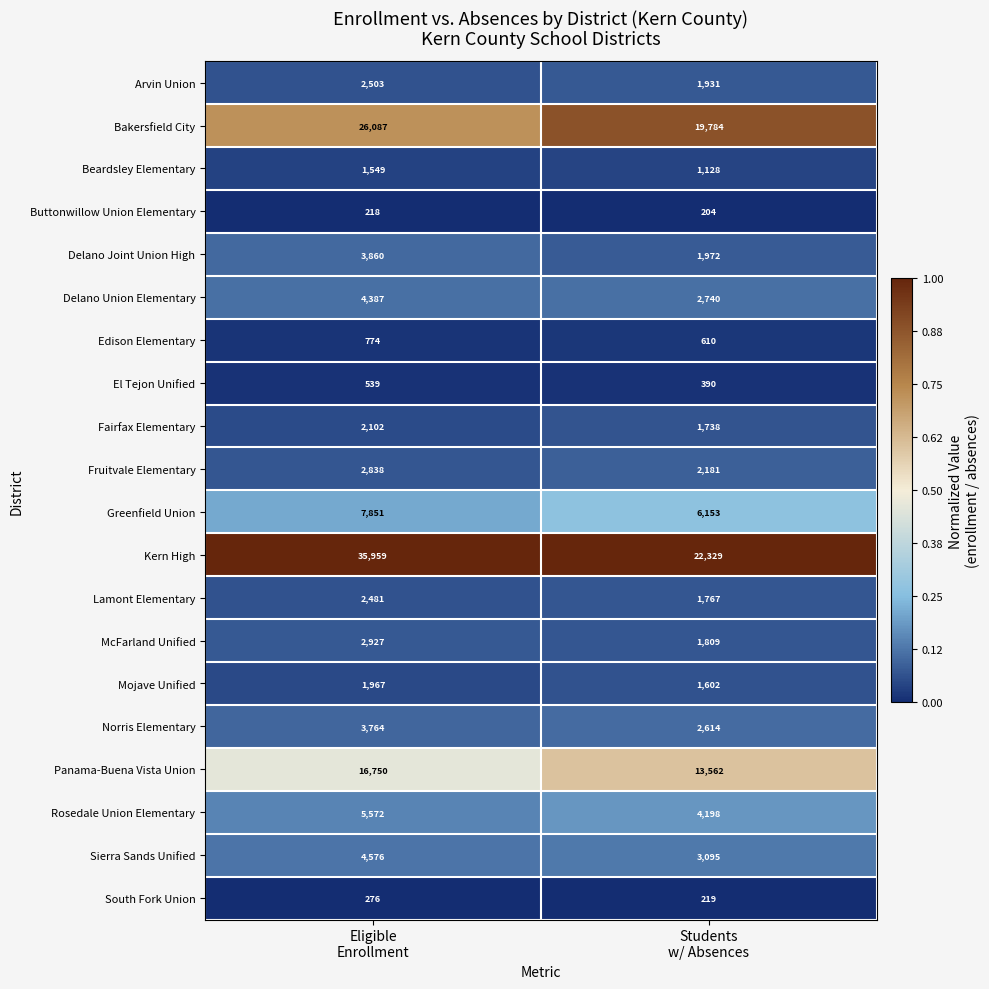

Which series has the largest total across all categories?

Kern High